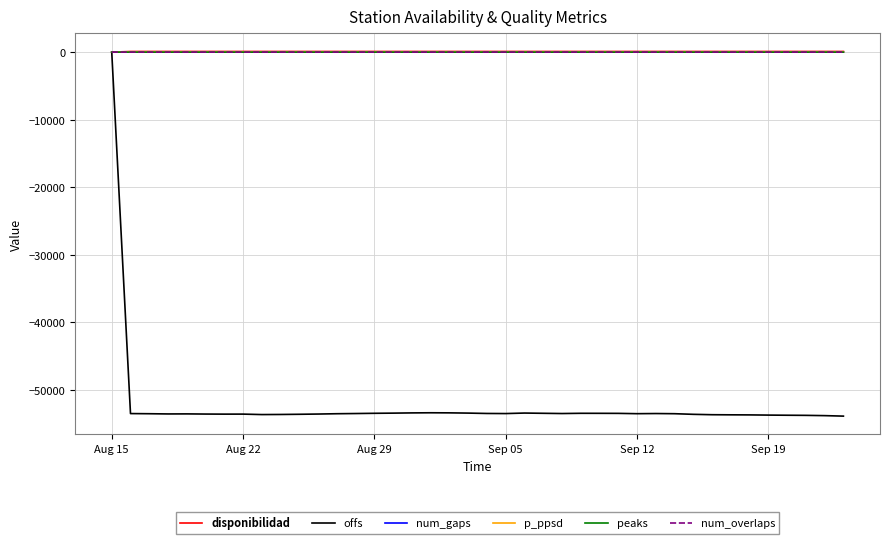

What is the lowest value of the p_ppsd series?

-9.0